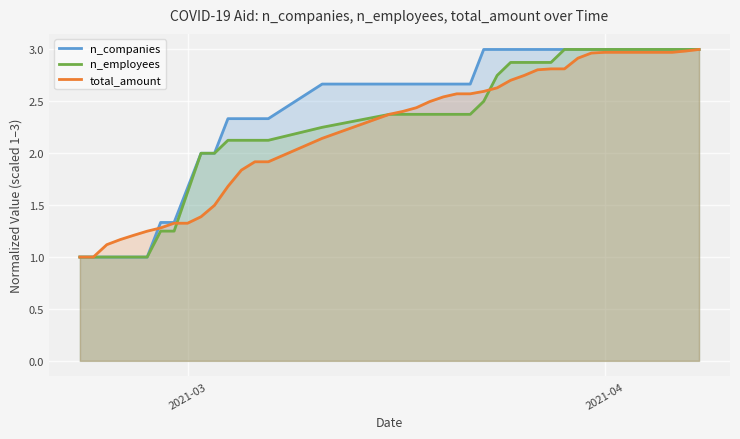

What is the minimum value shown in the chart?

1.0